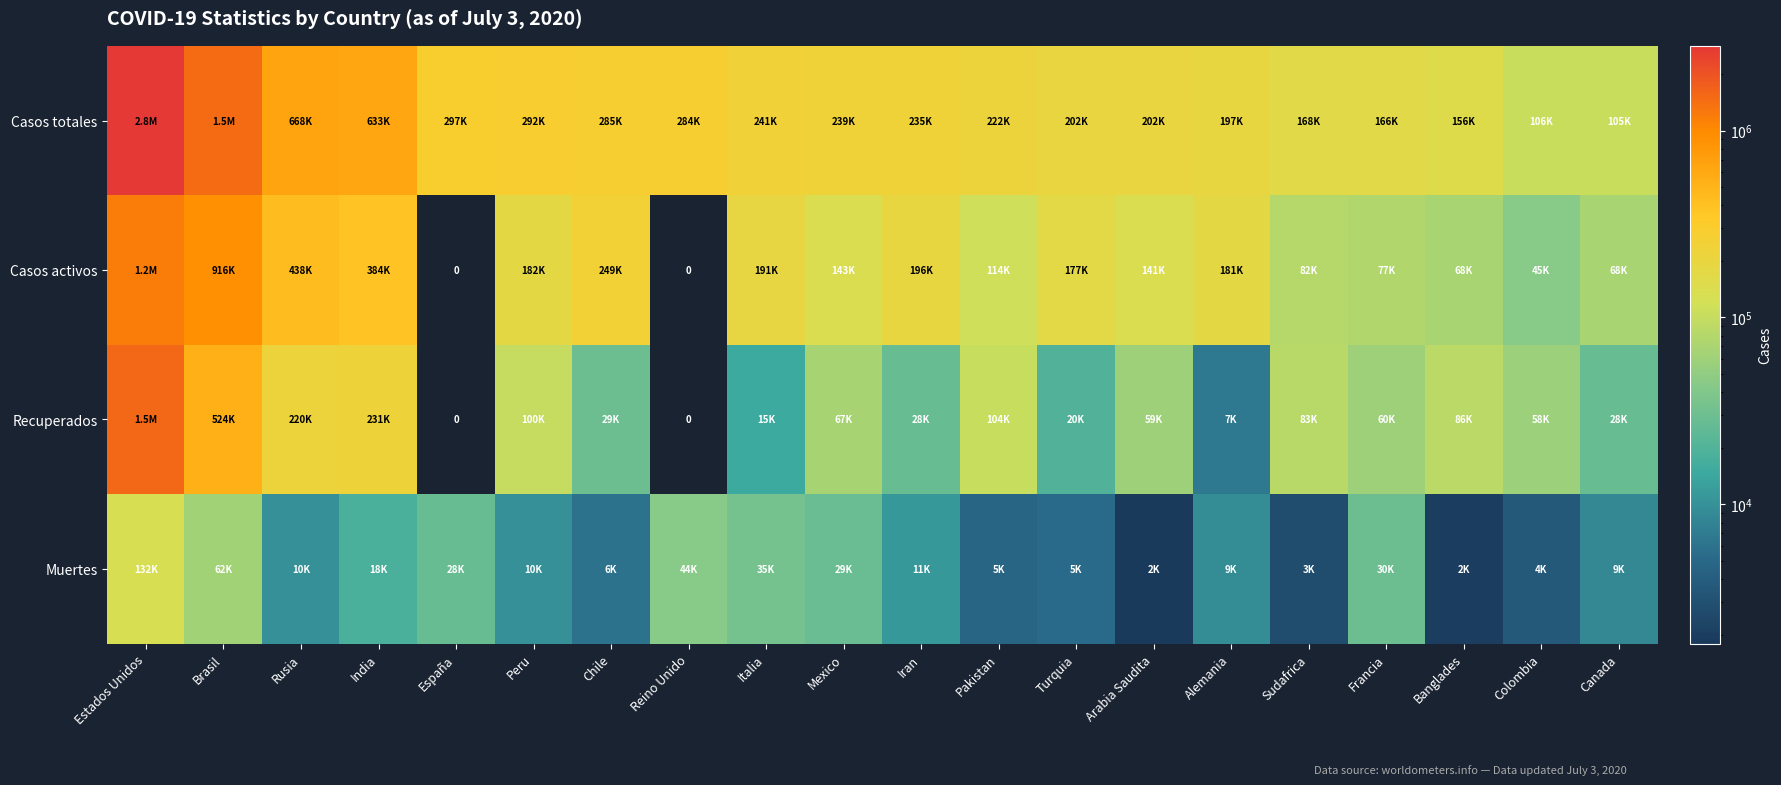

The value of Casos activos at Turquia is 299503. True or false?

False